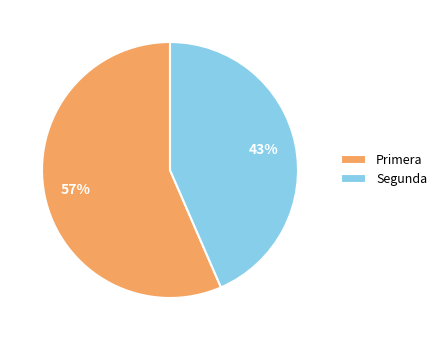

Do Segunda and Primera together represent more than half of the pie?

Yes